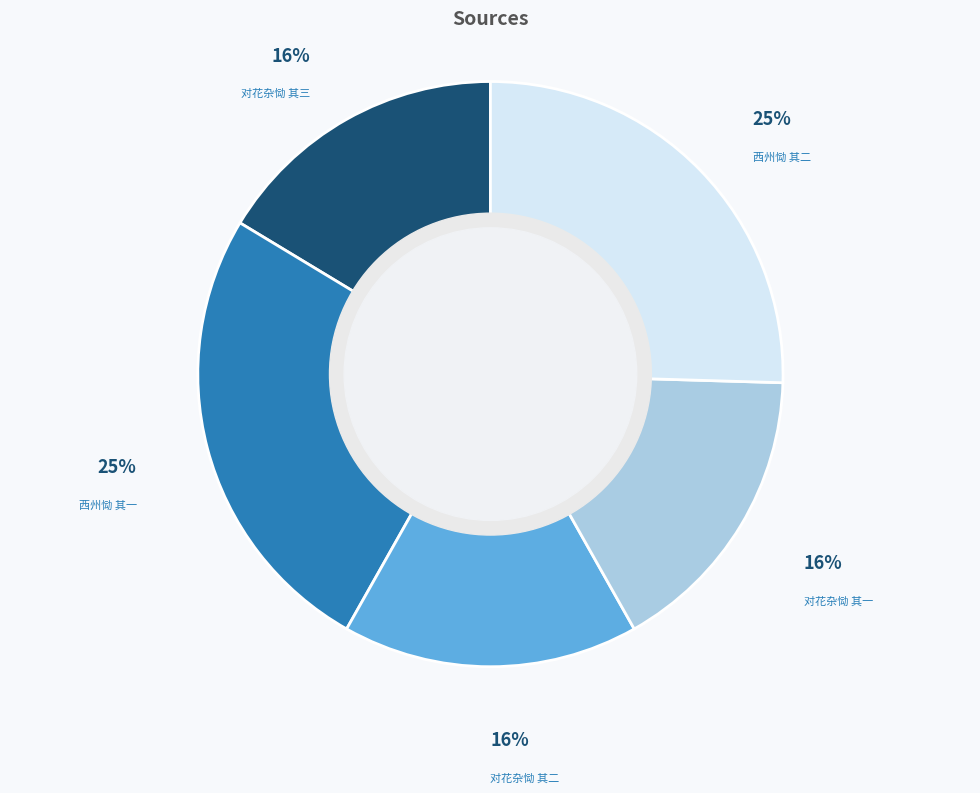

To the nearest percent, what percentage of the pie is 对花杂恸 其二?

16%